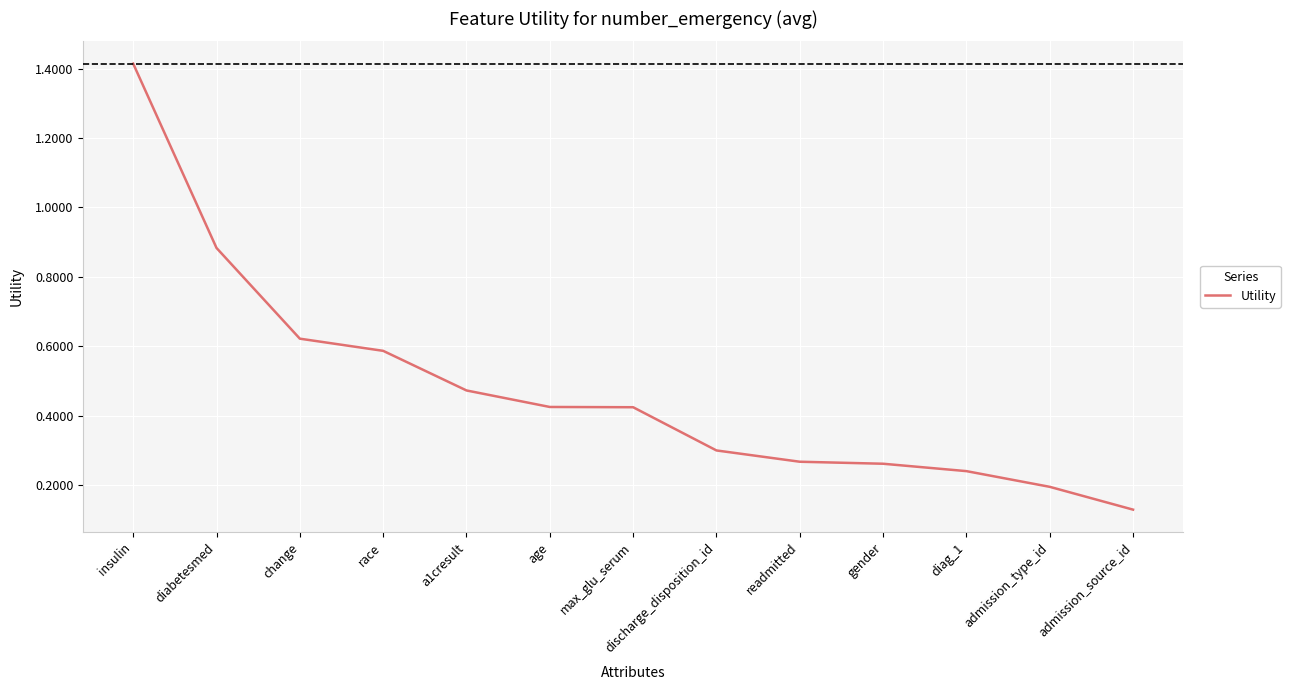

Which label corresponds to the largest value in the chart?

insulin